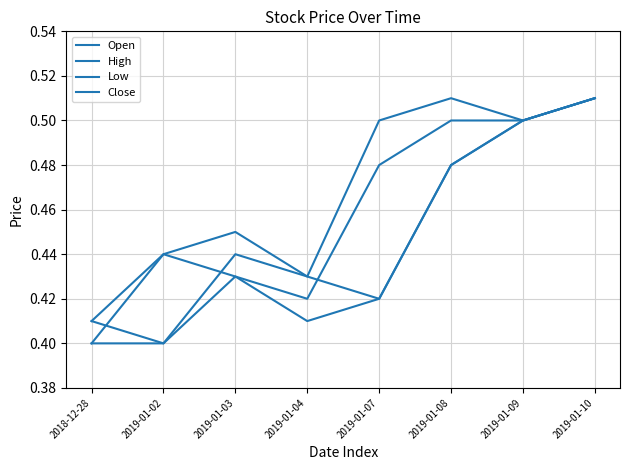

What is the total value across all series at 2019-01-02?

1.7